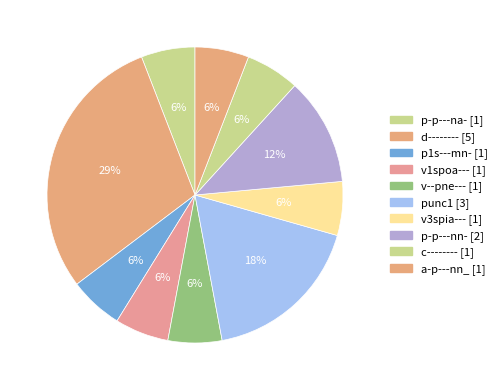

How many slices are in this pie chart?

10